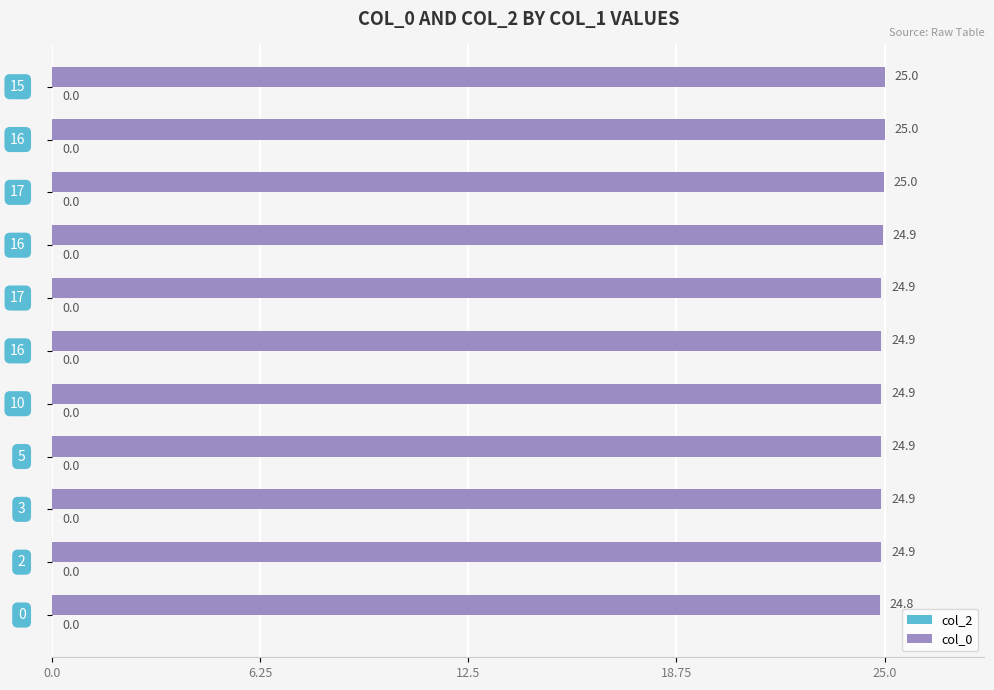

How many bars are there in total?

11